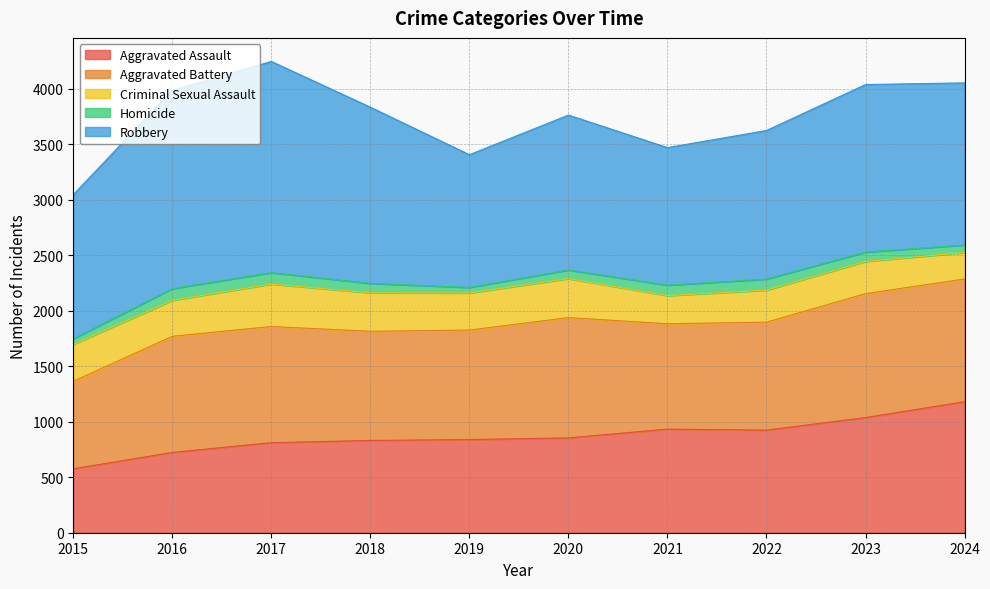

True or false: Homicide and Aggravated Assault intersect in this chart.

False